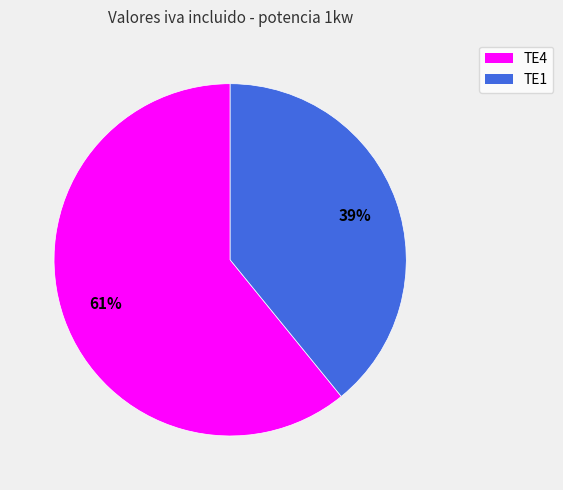

How many segments does this pie chart have?

2